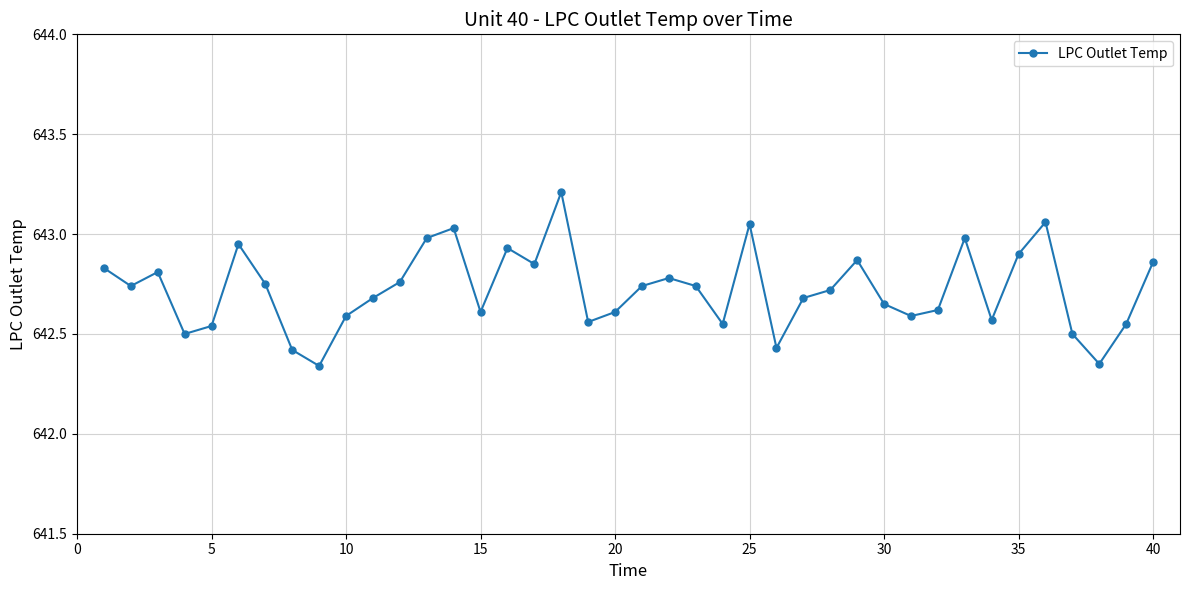

What is the maximum value shown in the chart?

643.2